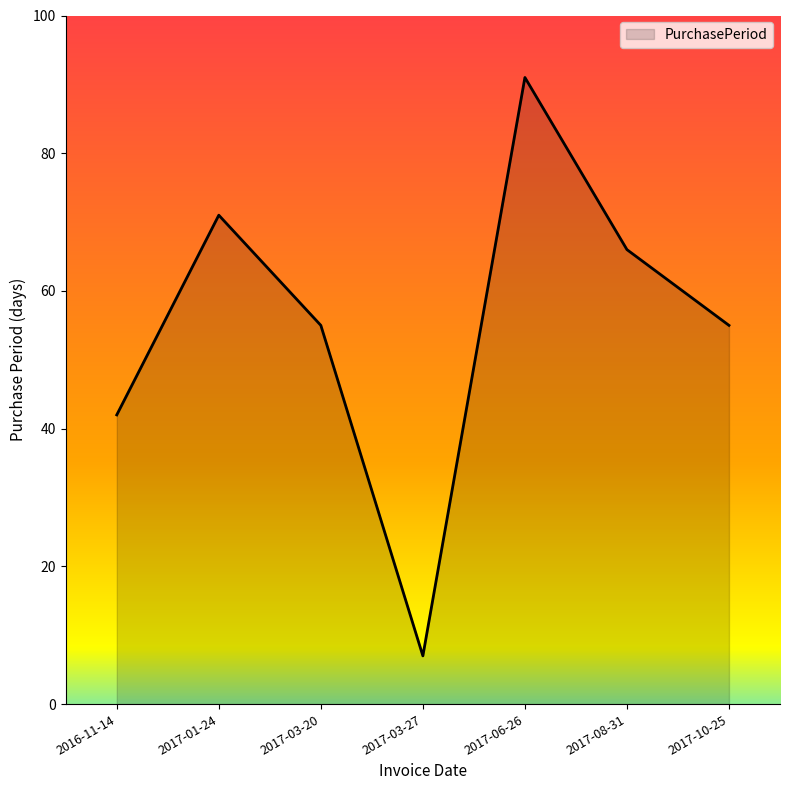

What is the difference between the second highest and minimum values?

64